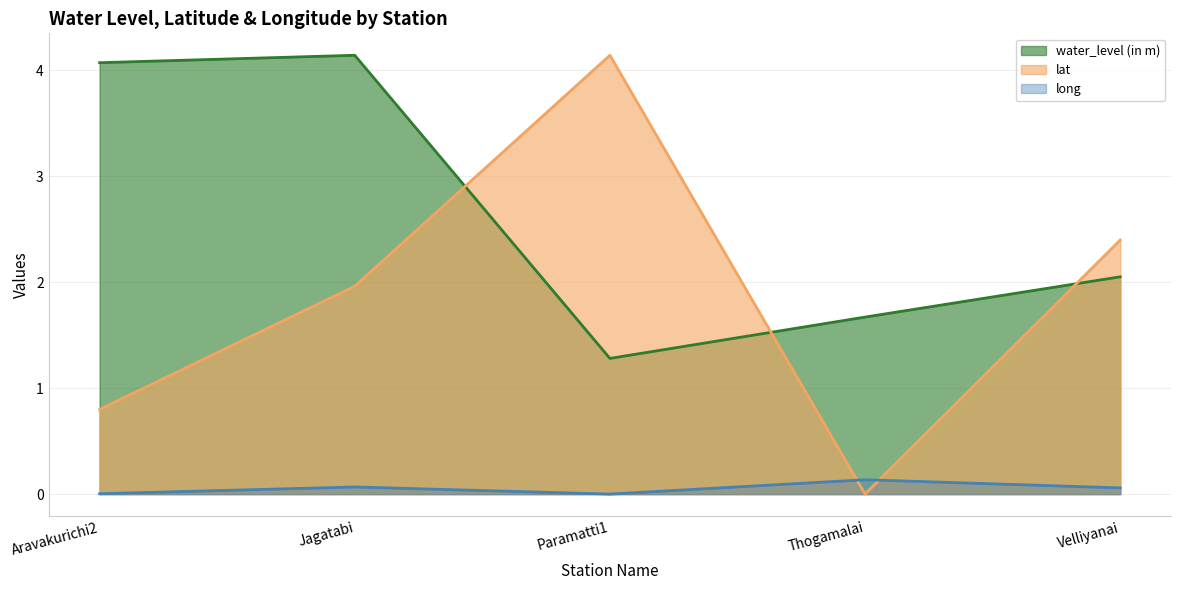

What is the value of the lat point at the 2nd from the left?

2.0